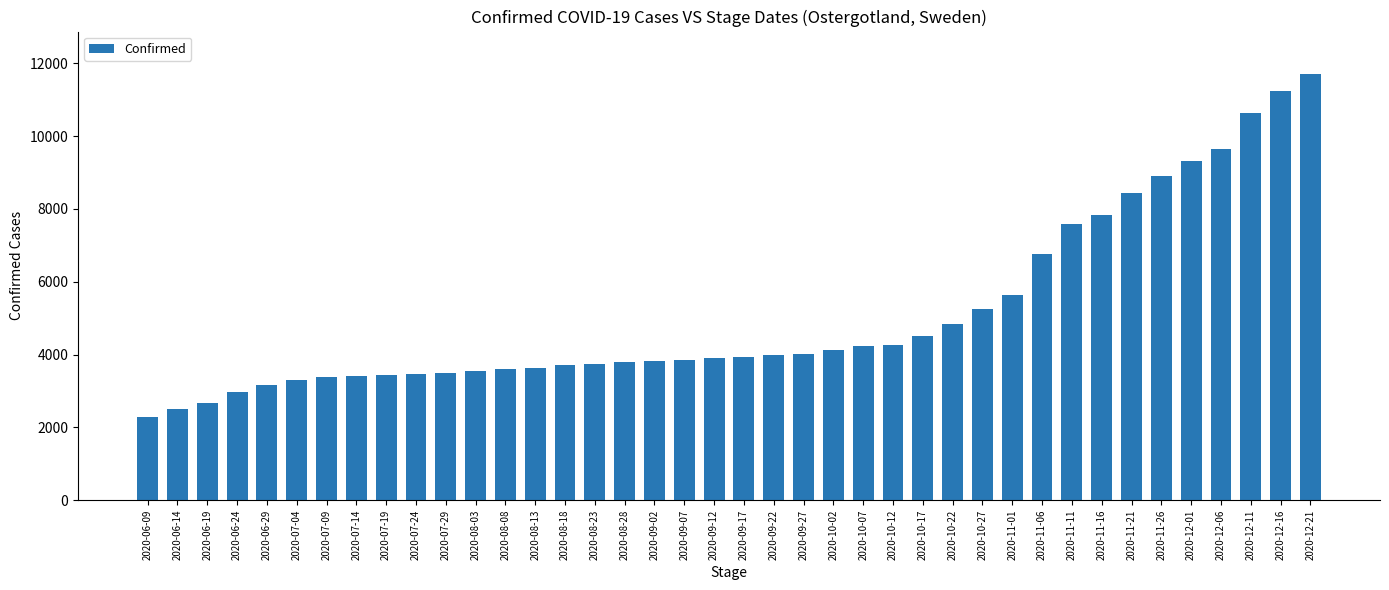

True or false: the data shows 6076 at 2020-12-01.

False